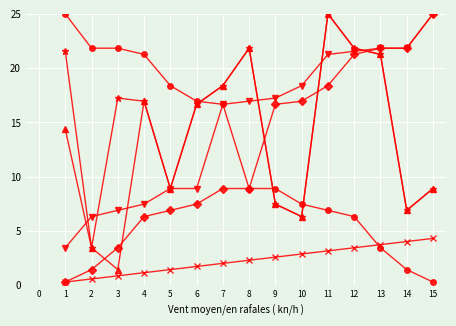

What is the total value across all series at 3?

51.7